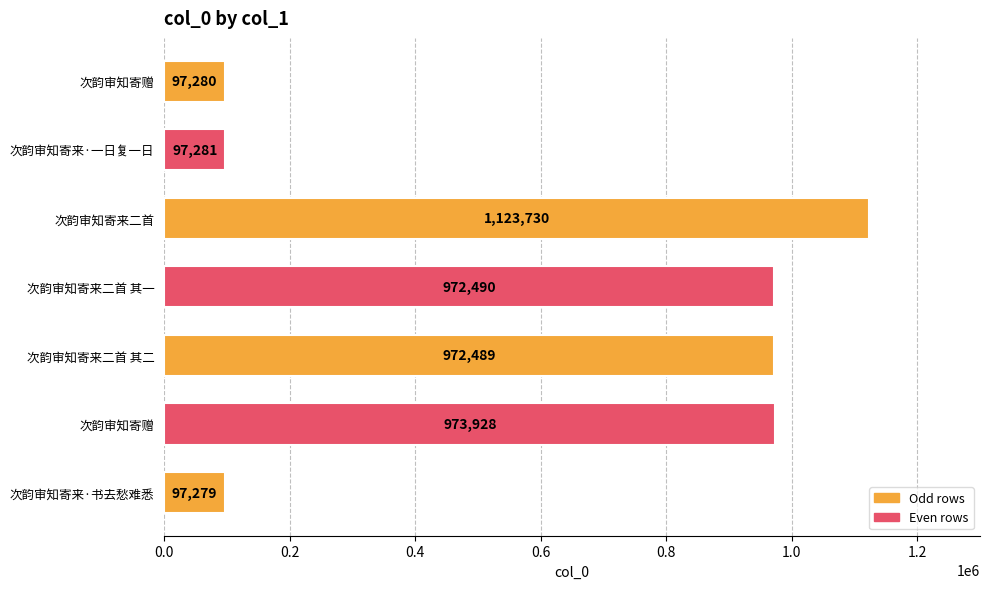

Count the number of data series in this chart.

1